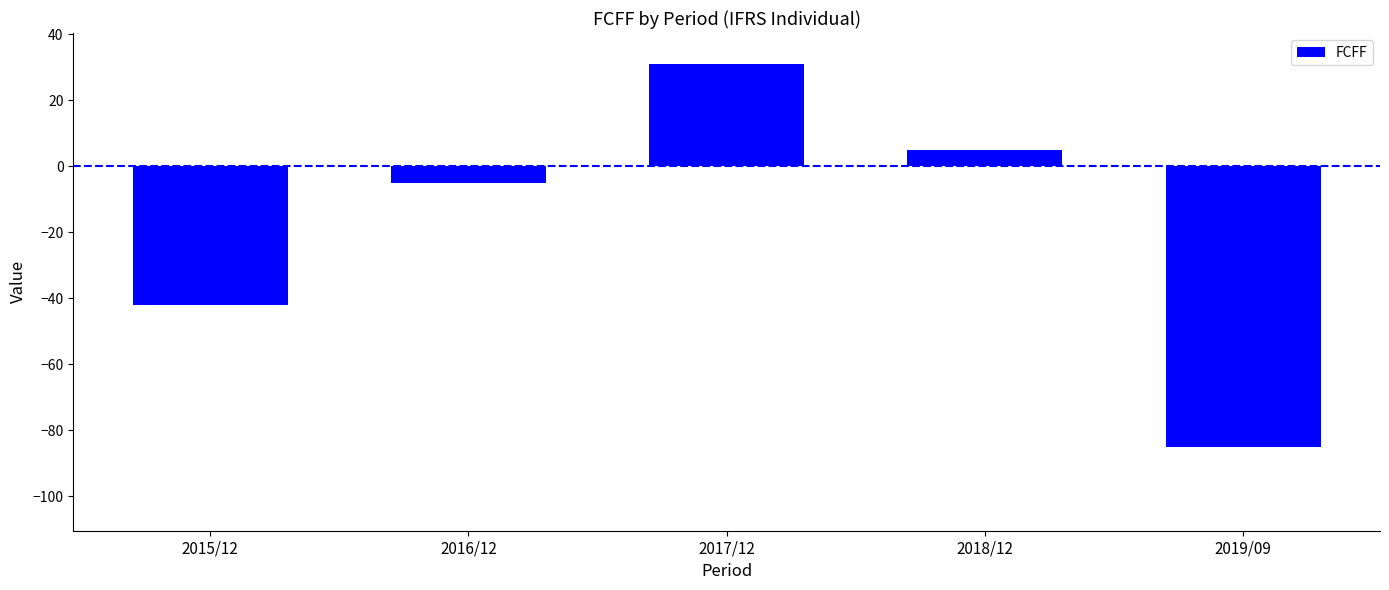

List the labels in order of value, smallest first.

2019/09, 2015/12, 2016/12, 2018/12, 2017/12